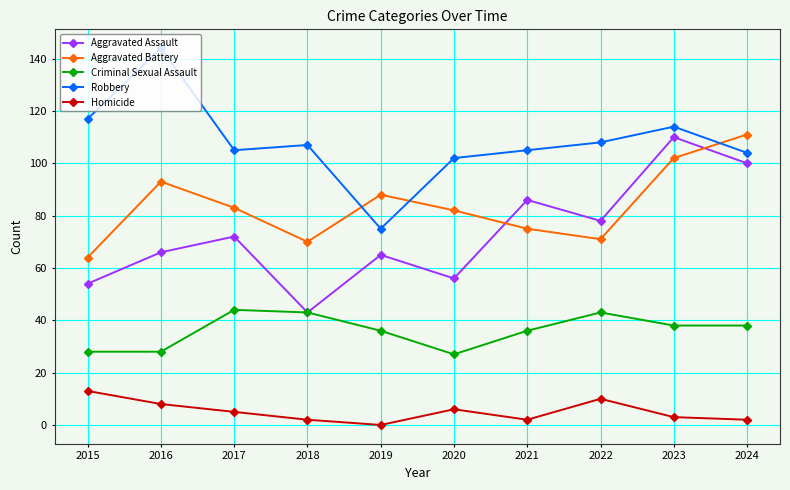

How many lines are shown in the chart?

5